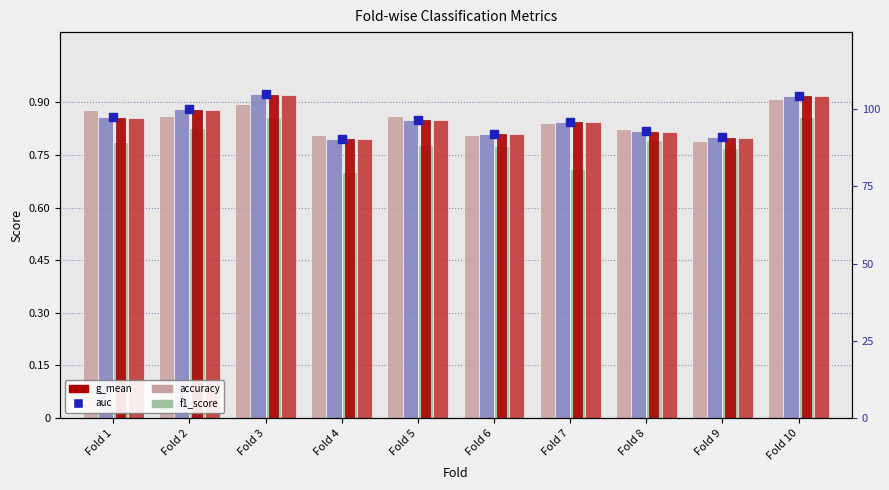

What is the total value across all series at Fold 5?

4.2